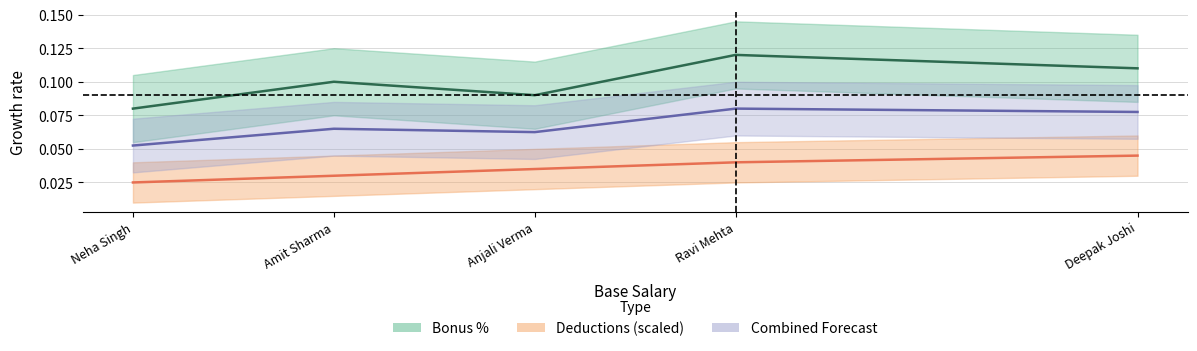

In Bonus %, how many points are higher than both neighbors (excluding endpoints)?

2